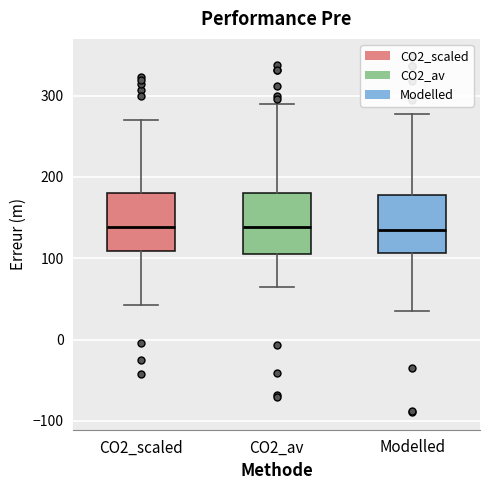

Reading left to right, transcribe this box plot: for each box, give where its median line is, the range the box spans, and where its two whiskers end, as read against the y-axis. The values are not printed on the chart, so give them approximately, as read against the axis.

CO2_scaled: median 140, box 110 to 180, whiskers 40 to 270
CO2_av: median 140, box 110 to 180, whiskers 60 to 290
Modelled: median 130, box 110 to 180, whiskers 30 to 280